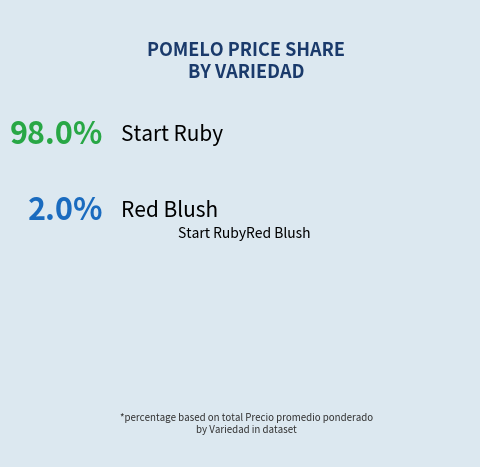

Rank the categories by value from highest to lowest.

Start Ruby, Red Blush